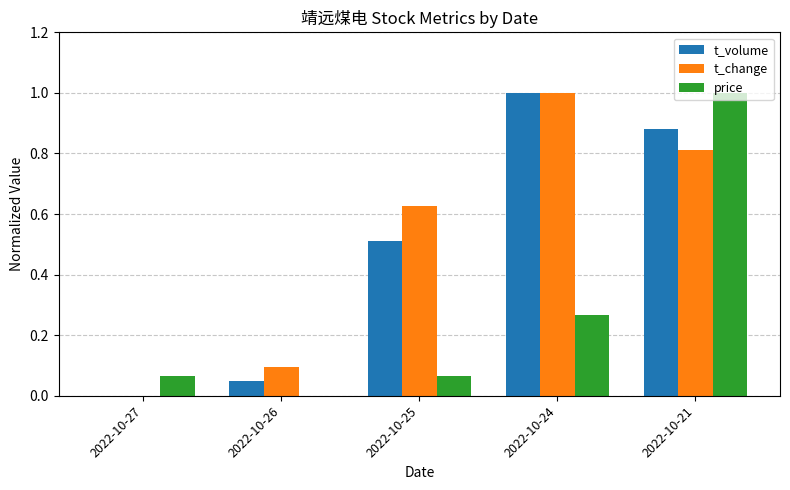

Is the value of t_volume at 2022-10-26 greater than the value of t_change at 2022-10-25?

No